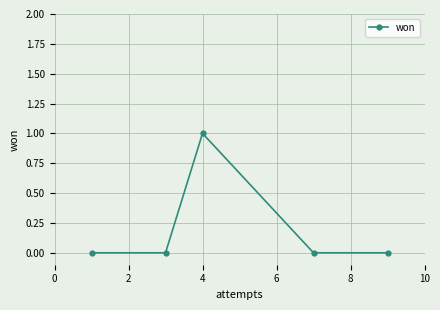

How many lines are shown in the chart?

1